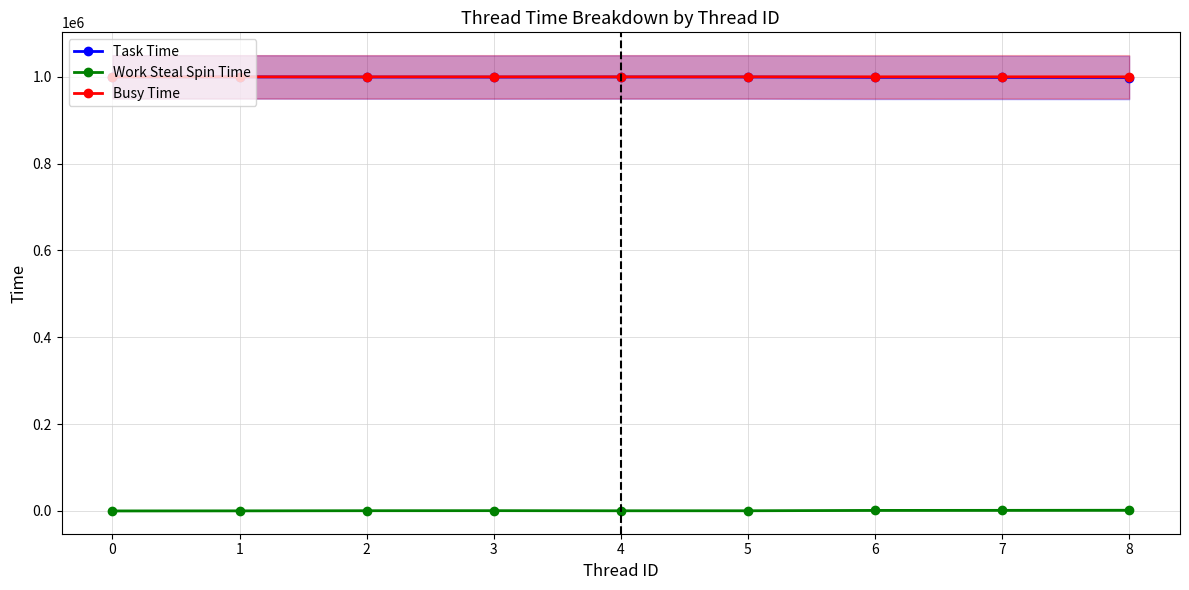

How many values in the Busy Time series are below 999768?

4